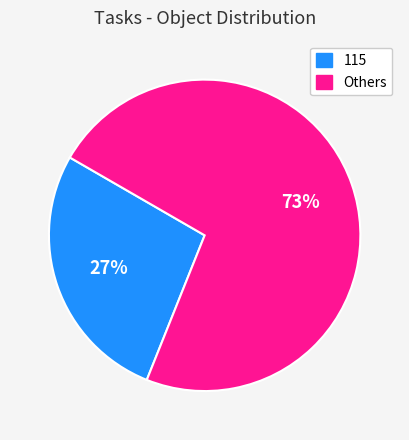

Which slice represents more than half of the pie?

Others